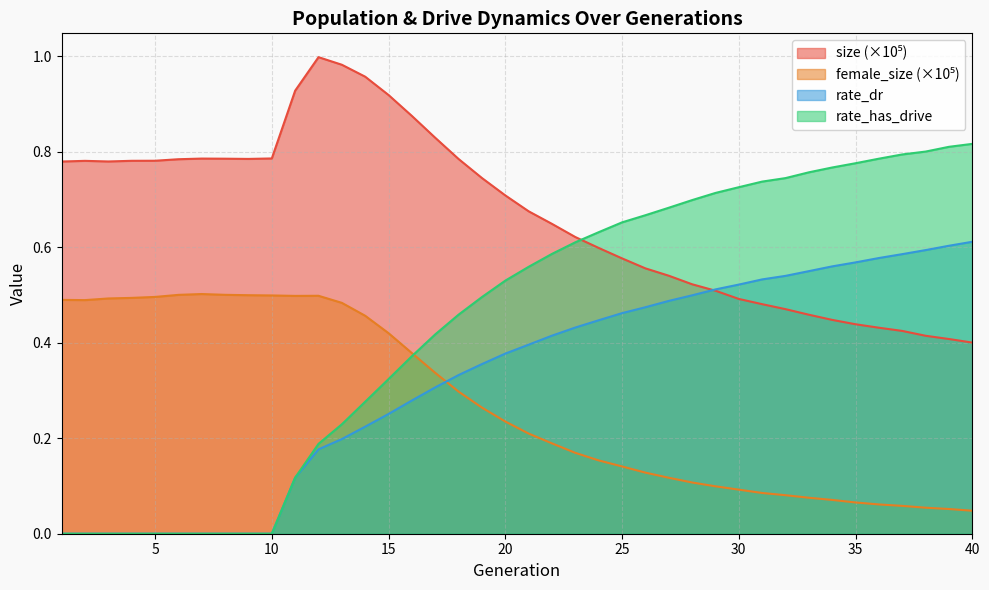

Is it true that female_size equals 0.2 at 31?

False